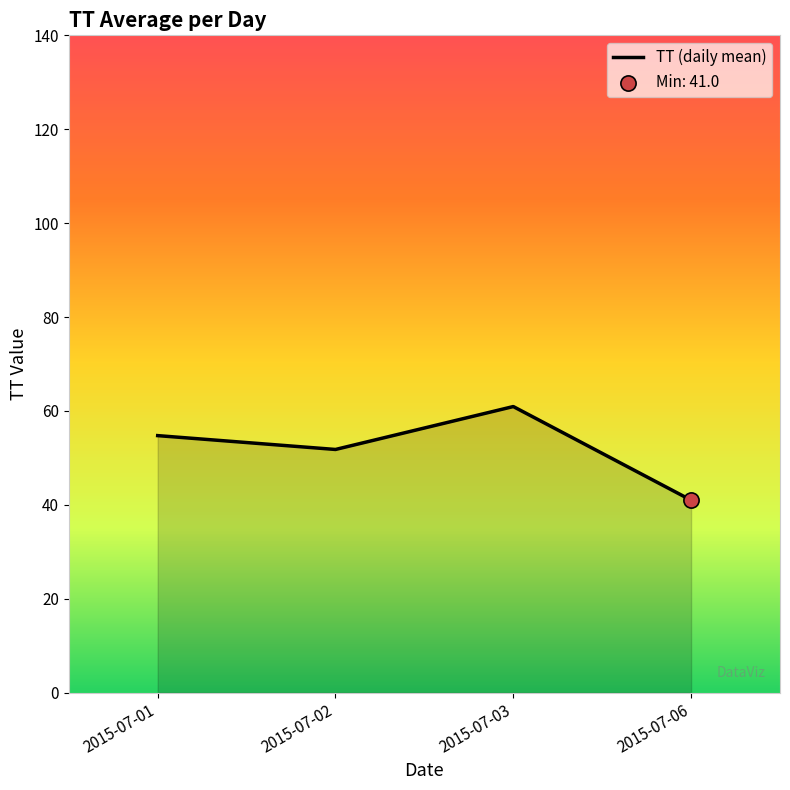

What is the change in value from 2015-07-02 to 2015-07-06?

-10.8